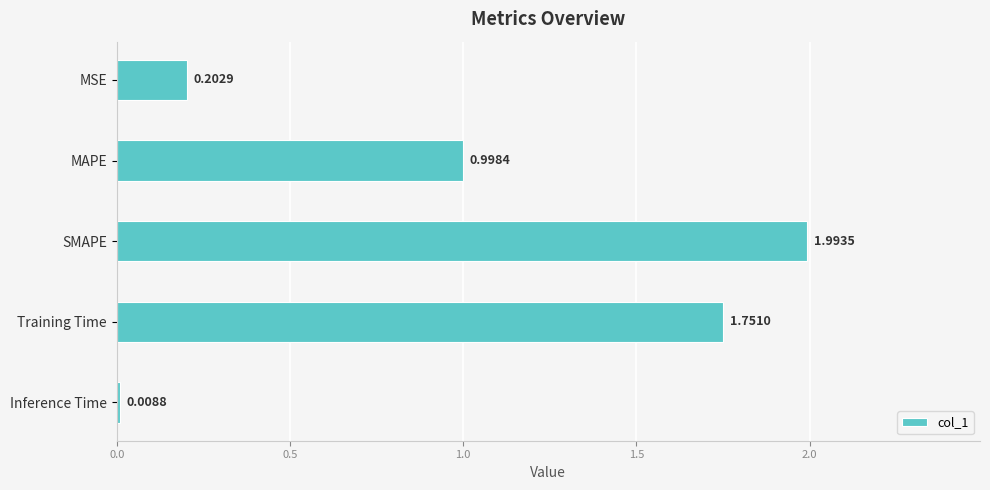

Between MAPE and SMAPE, which is larger?

SMAPE